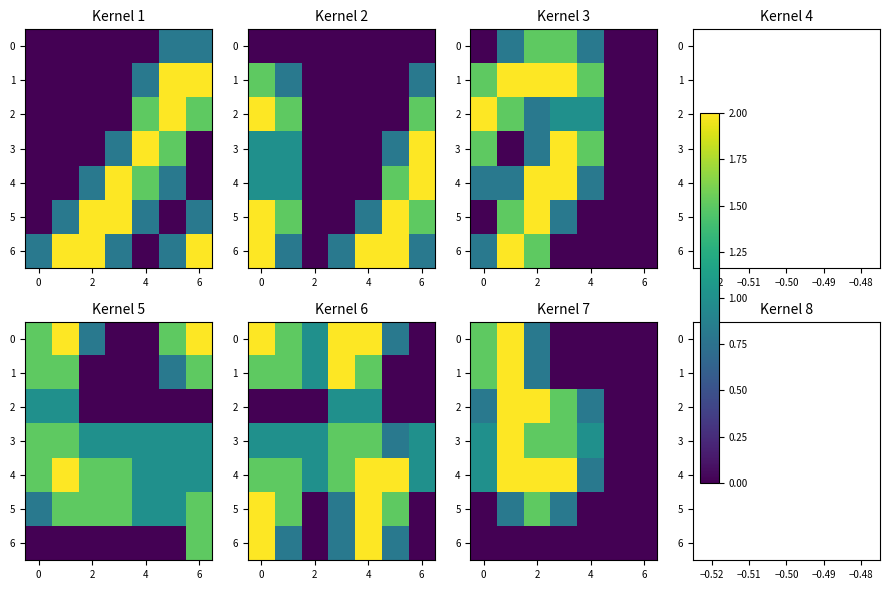

What is the spread (max minus min) of values at 2?

2.0